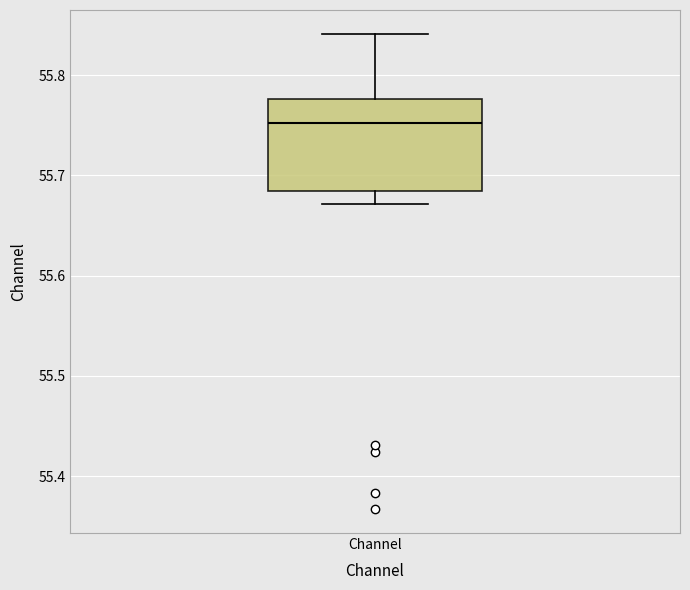

Where is the lower edge of the box for Channel on the y-axis? The values are not printed on the chart, so give them approximately, as read against the axis.

55.68